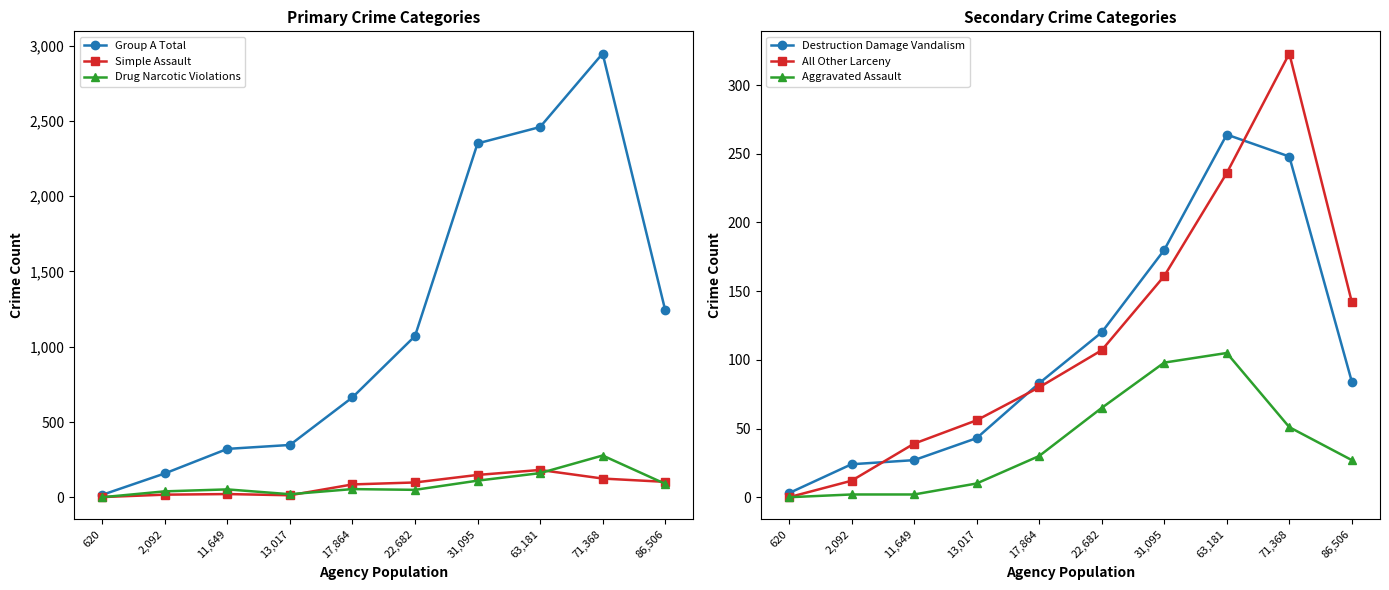

Which series has the largest total across all categories?

Group A Total